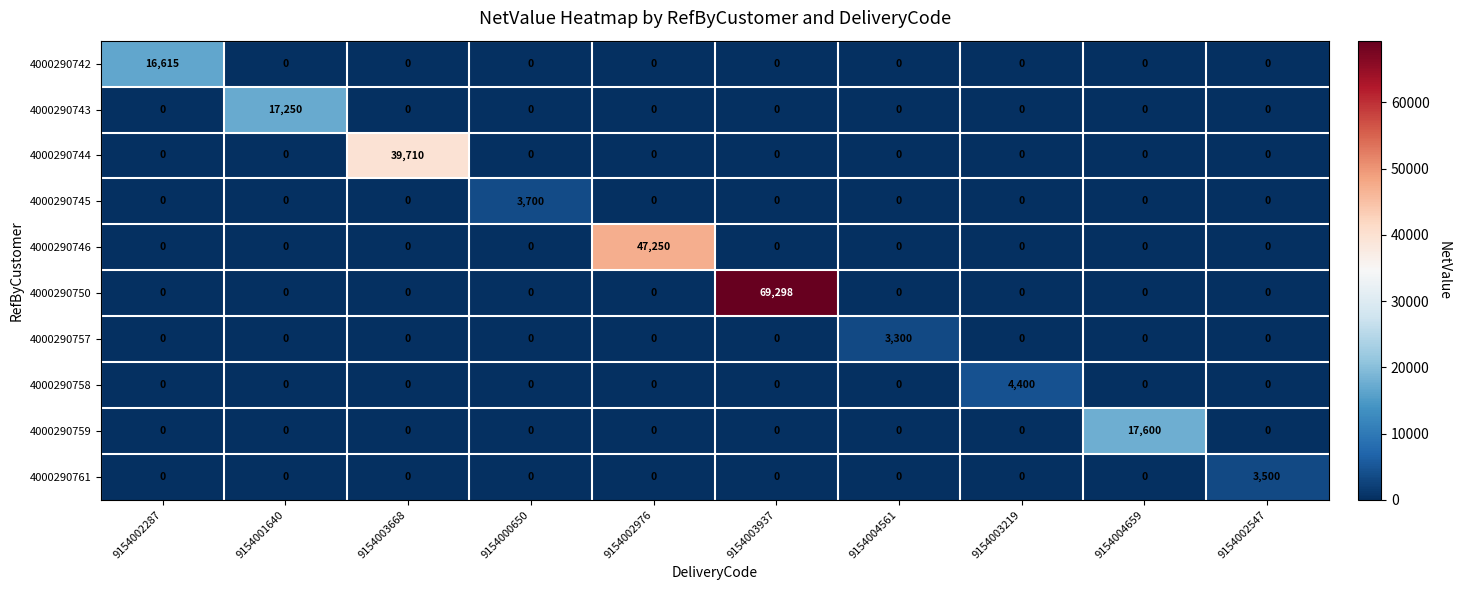

What is the difference between the maximum and minimum values in the 4000290759 series?

17600